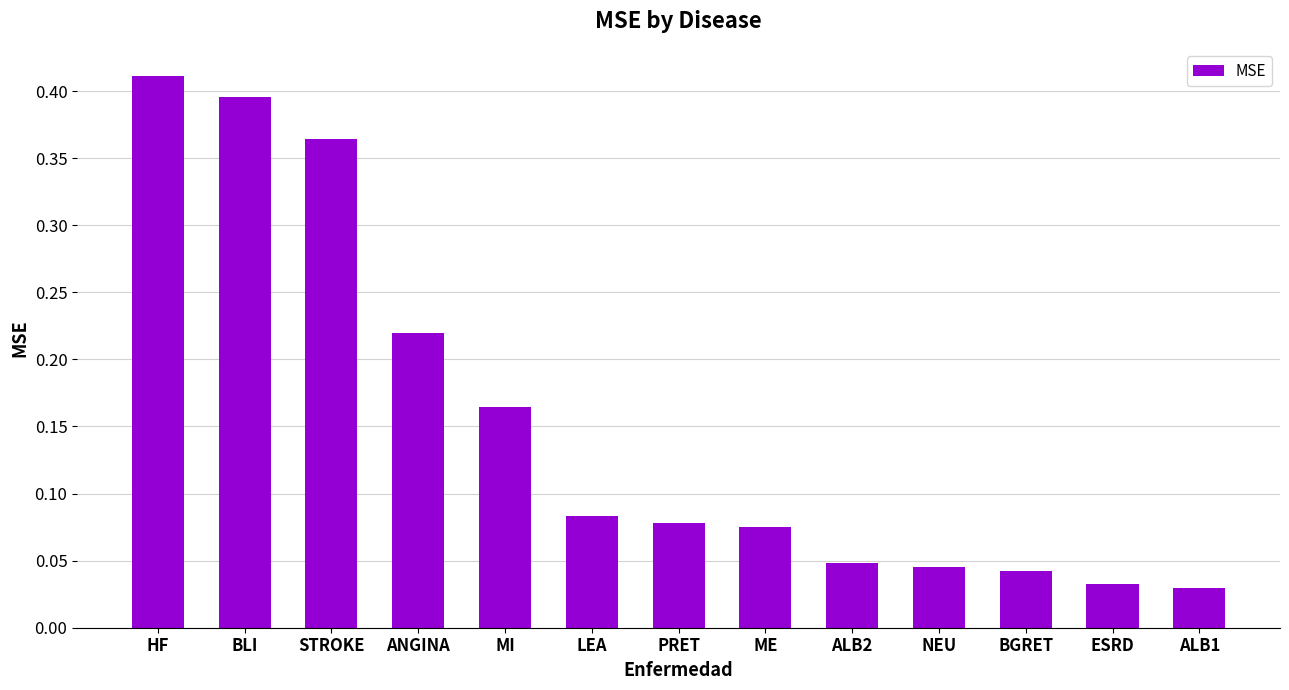

Which label corresponds to the largest value in the chart?

HF